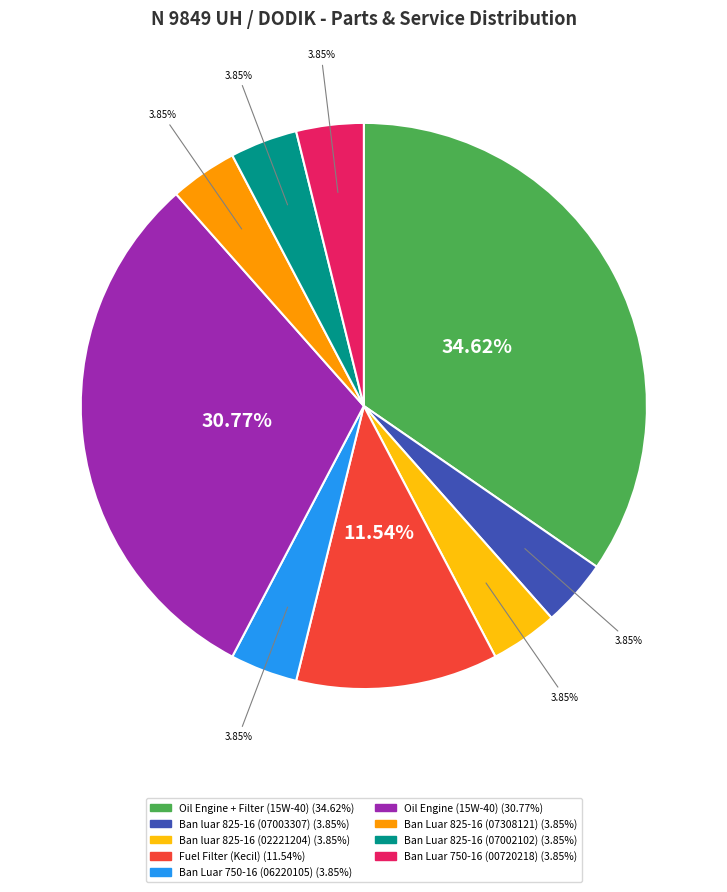

What percentage do Ban luar 825-16 (02221204) and Ban luar 825-16 (07003307) together represent?

7.7%